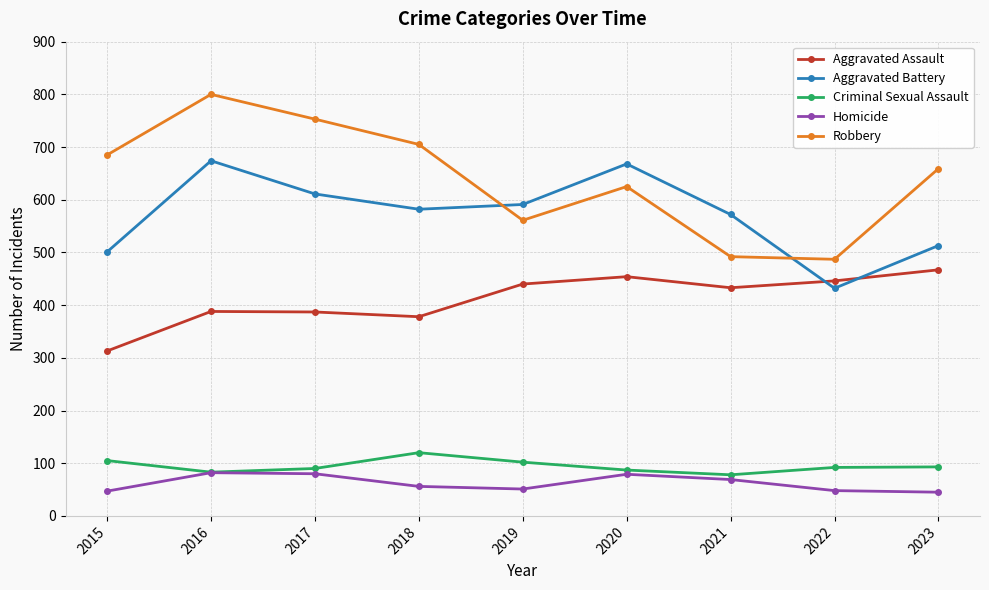

True or false: Criminal Sexual Assault has a value of 80 at 2018.

False